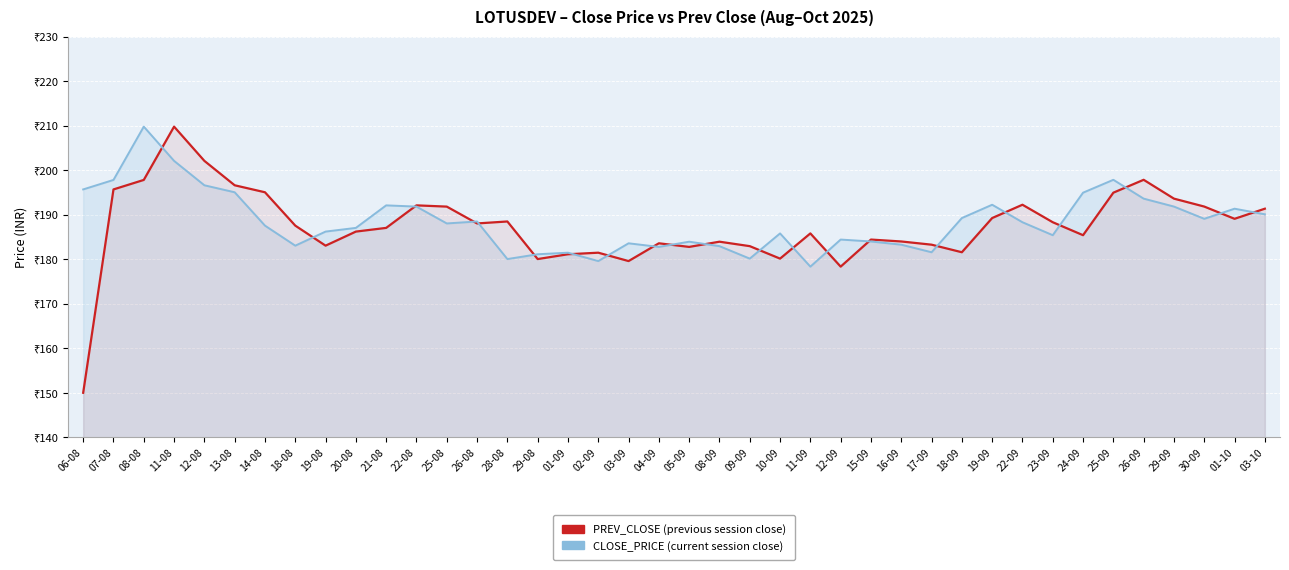

Which series ends up on top after the final intersection of CLOSE_PRICE and PREV_CLOSE?

PREV_CLOSE